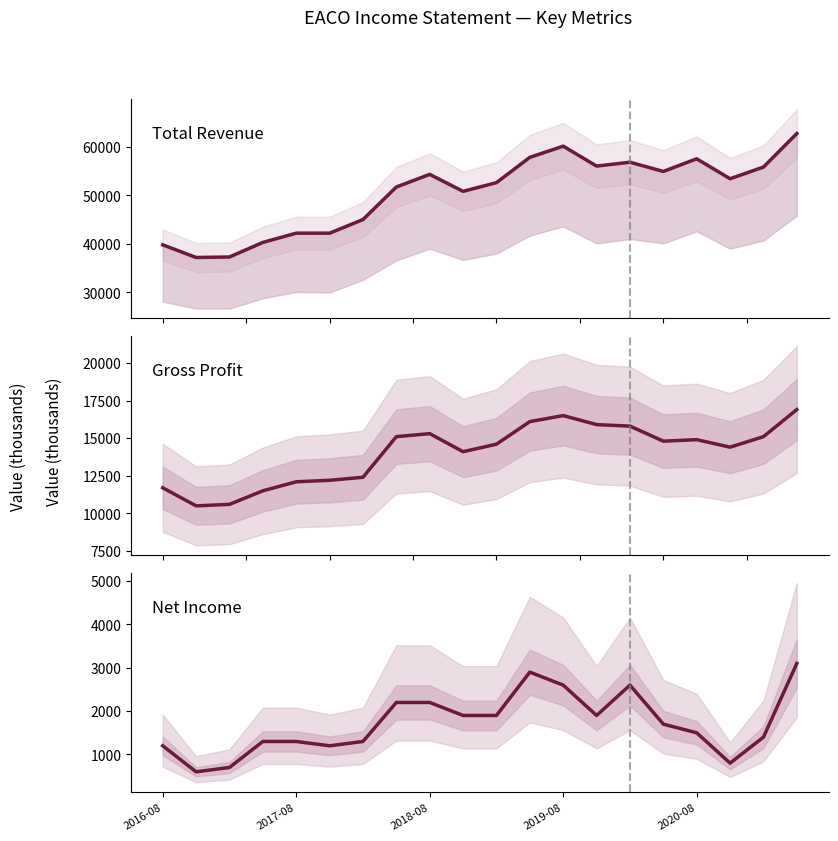

How many values in the Net Income series exceed 1700?

9